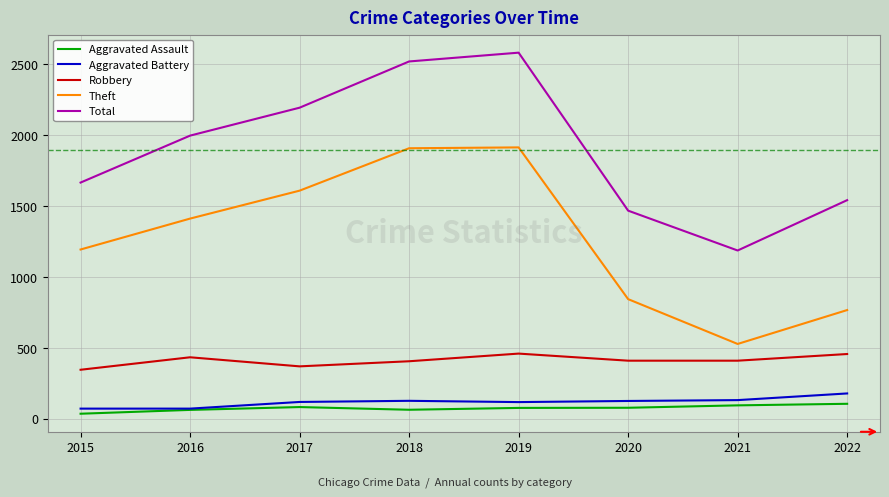

True or false: Total and Robbery intersect in this chart.

False